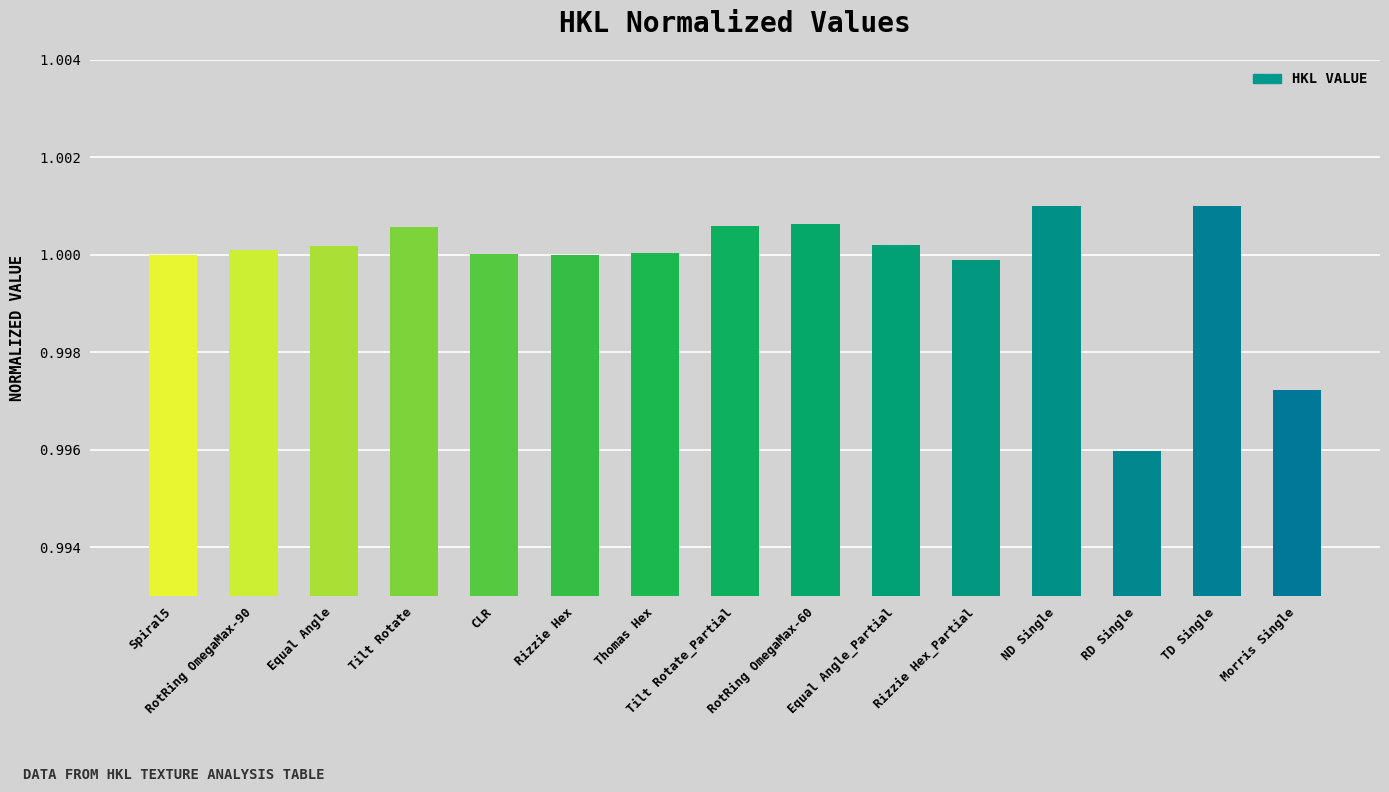

Is it true that the value at RotRing OmegaMax-90 is 1.0?

True